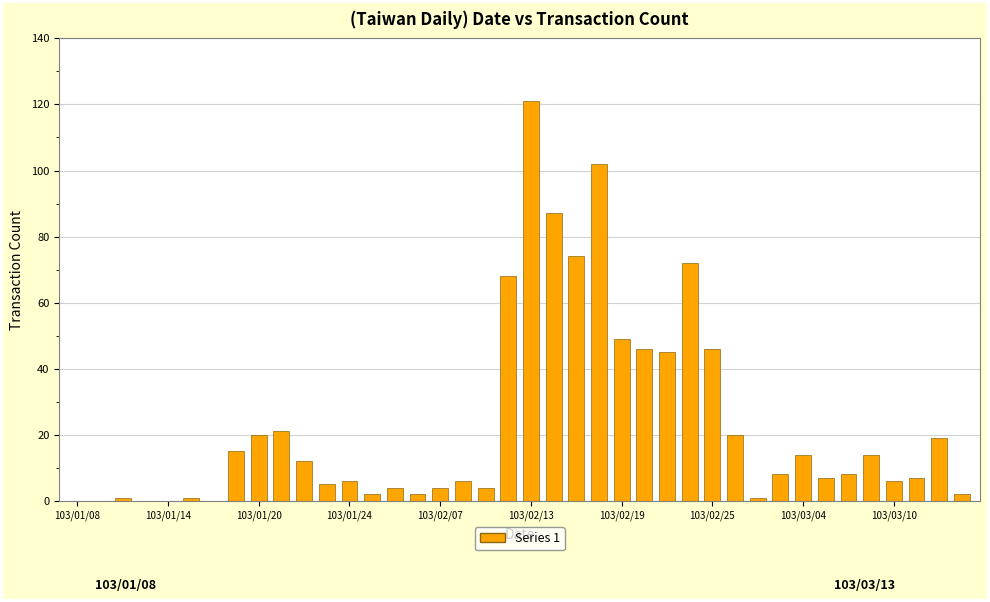

What is the maximum value shown in the chart?

121